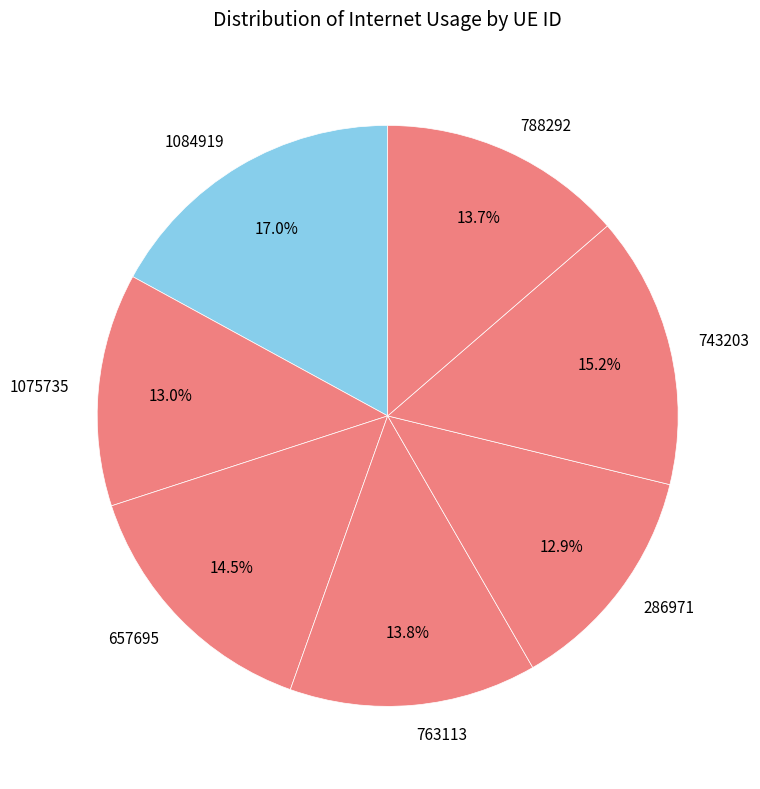

Is there a majority slice in this chart?

No